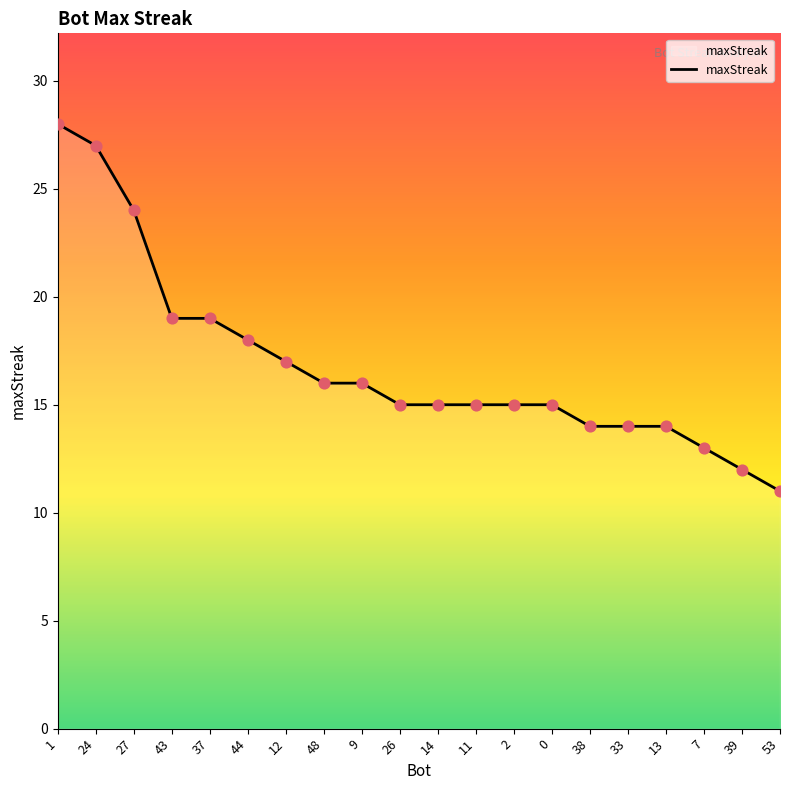

What is the ratio of the value at 53 to the value at 9?

0.7